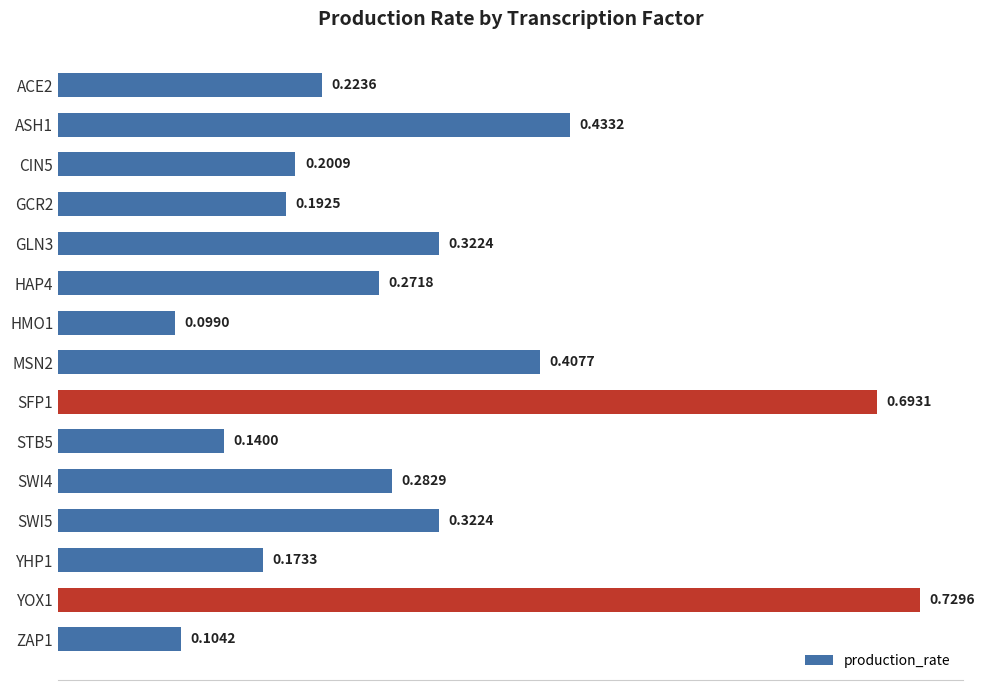

Which has a higher value, HAP4 or GCR2?

HAP4